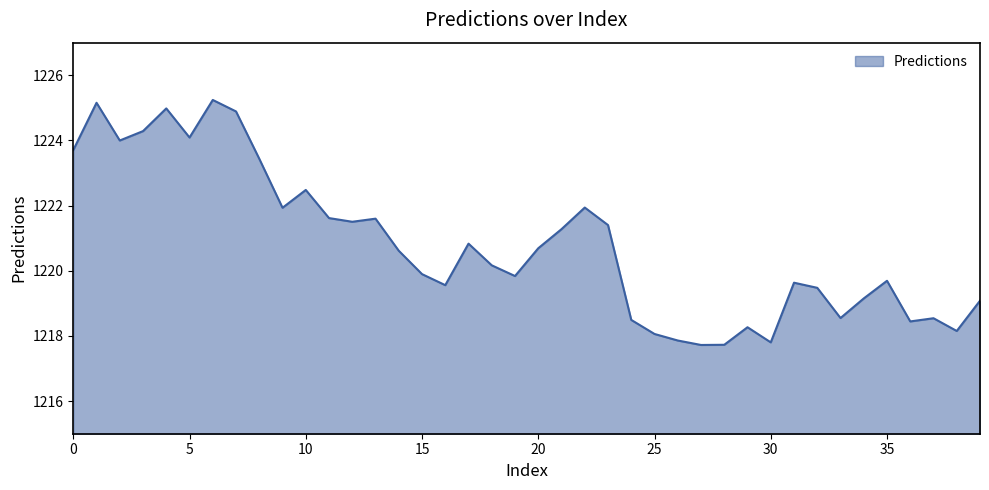

What is the minimum value shown in the chart?

1217.7